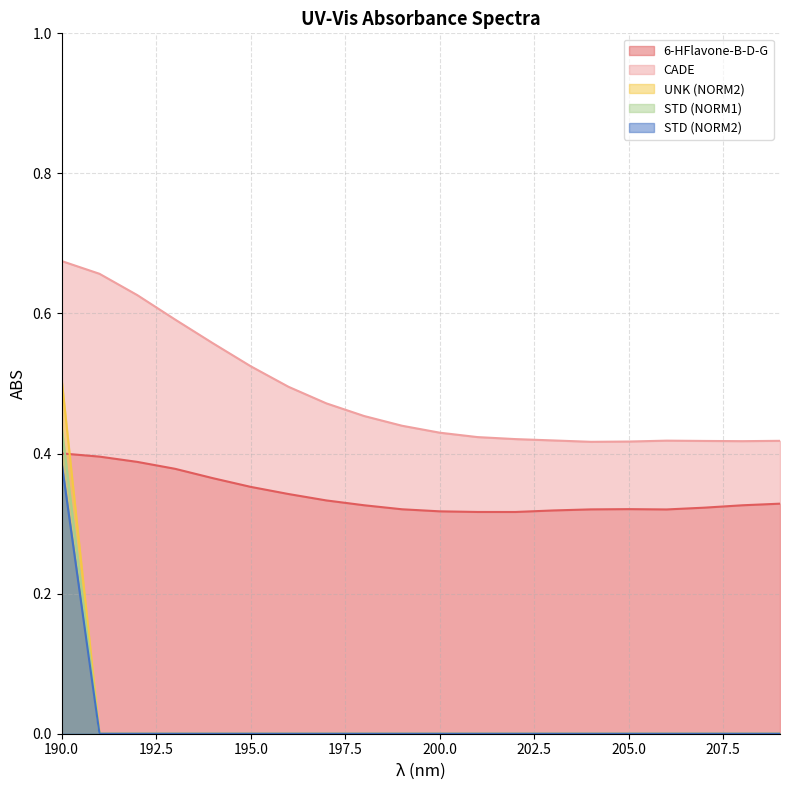

Rank the series by their maximum value, from highest to lowest.

CADE, UNK (NORM2), STD (NORM1), 6-HFlavone-B-D-G, STD (NORM2)